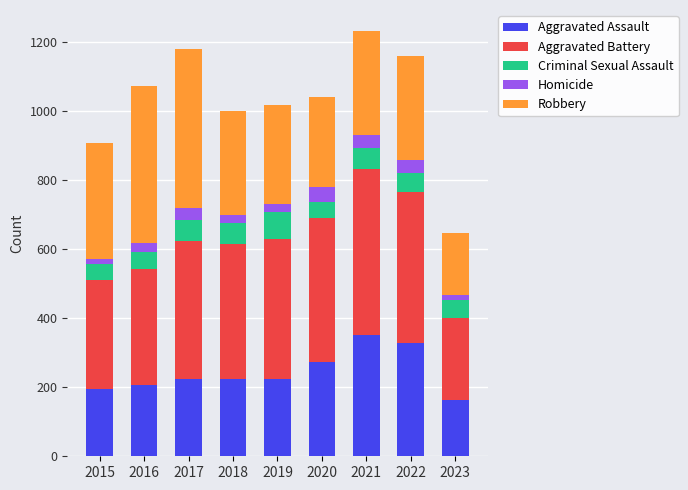

What is the total value across all series at 2017?

1178